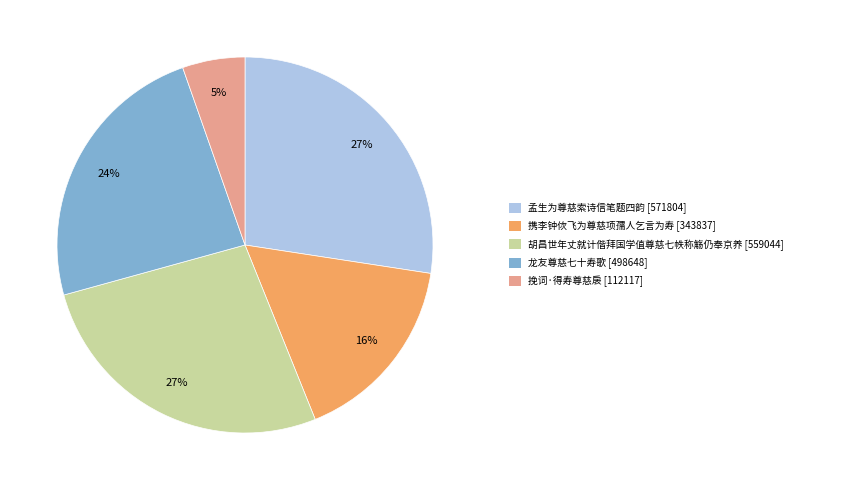

To the nearest percent, what is the average slice percentage?

20%